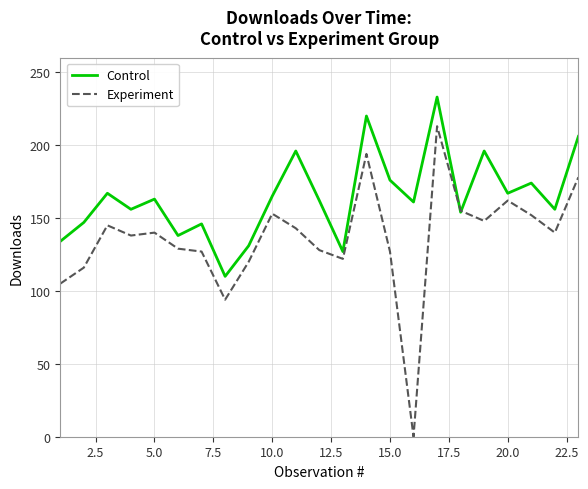

Which series has the widest spread of values?

Experiment